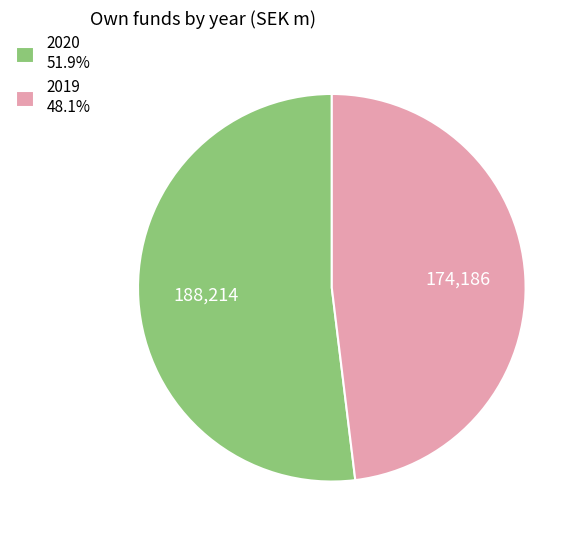

Rank the categories by value from highest to lowest.

2020, 2019